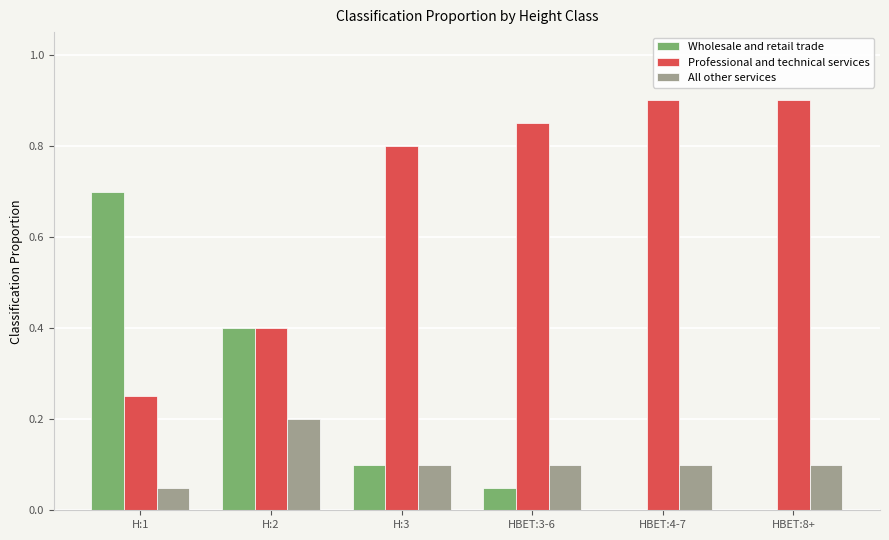

What is the spread (max minus min) of values at HBET:8+?

0.9